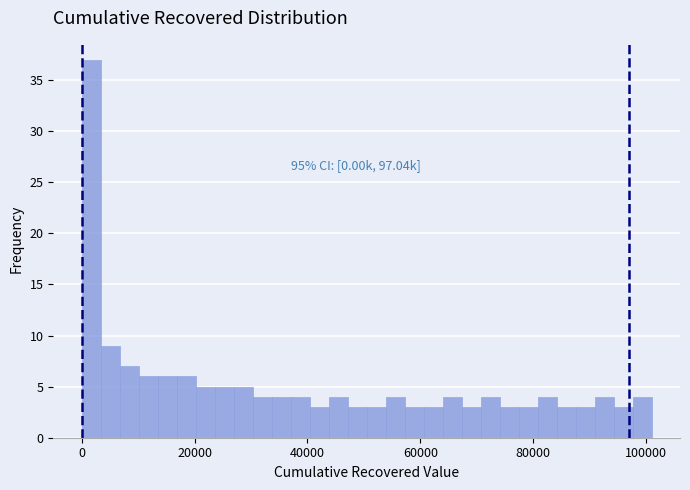

Around what value on the x-axis is the tallest bar? Give the approximate position of its centre, as read against the axis.

2000